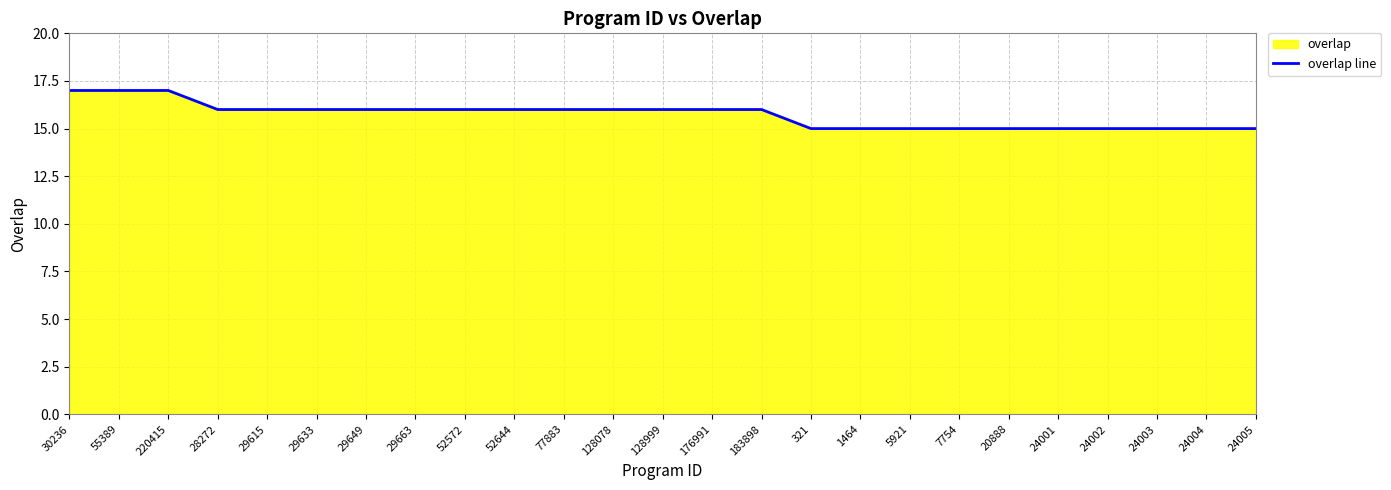

Is it true that the value at 29649 is 5?

False